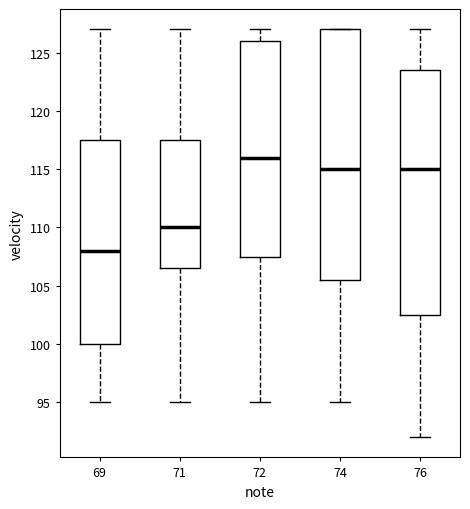

Which box's median line is the lowest?

69